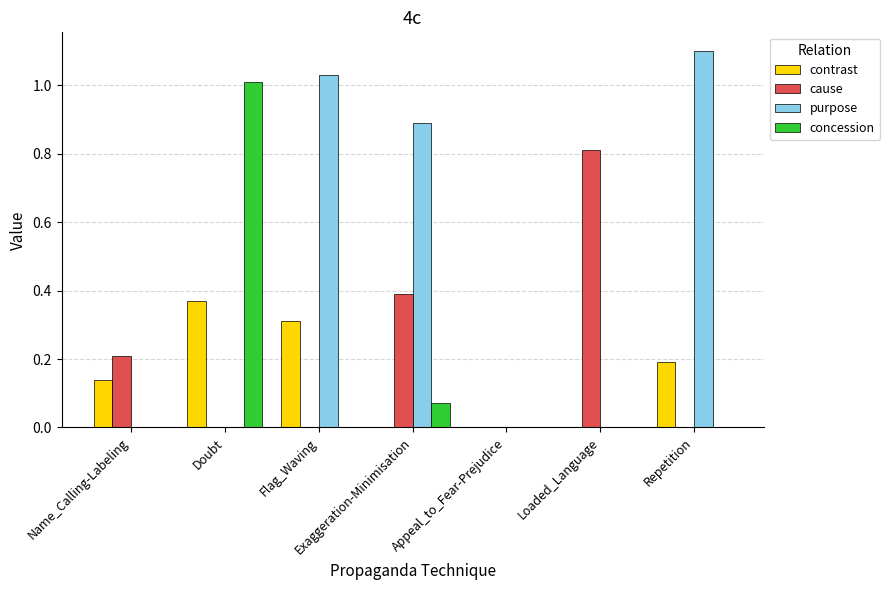

What is the maximum value for cause?

0.8